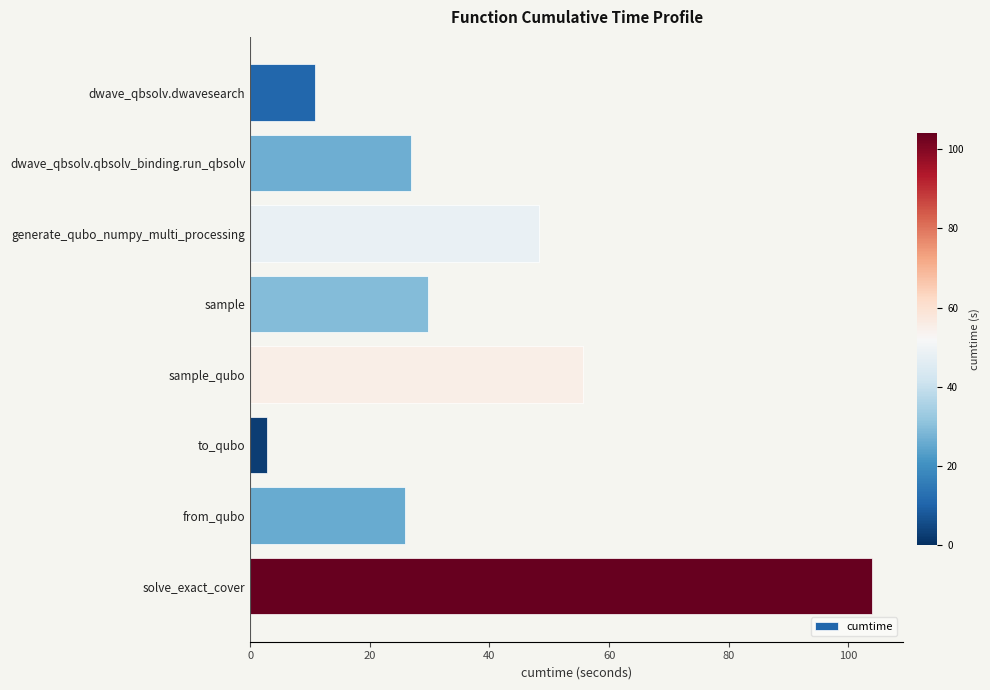

True or false: the data shows 103.9 at solve_exact_cover.

True